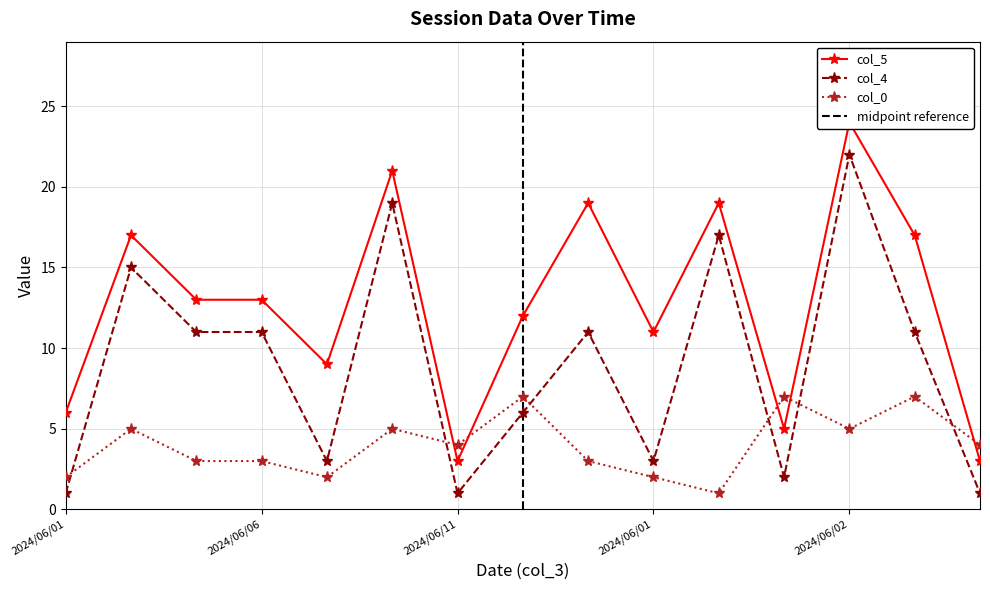

Rank the categories by col_0 value from highest to lowest.

2024/06/02, 2024/06/01, 2024/06/30, 2024/06/02, 2024/06/02, 2024/06/02, 2024/06/11, 2024/06/15, 2024/06/03, 2024/06/06, 2024/06/06, 2024/06/01, 2024/06/01, 2024/06/01, 2024/06/11